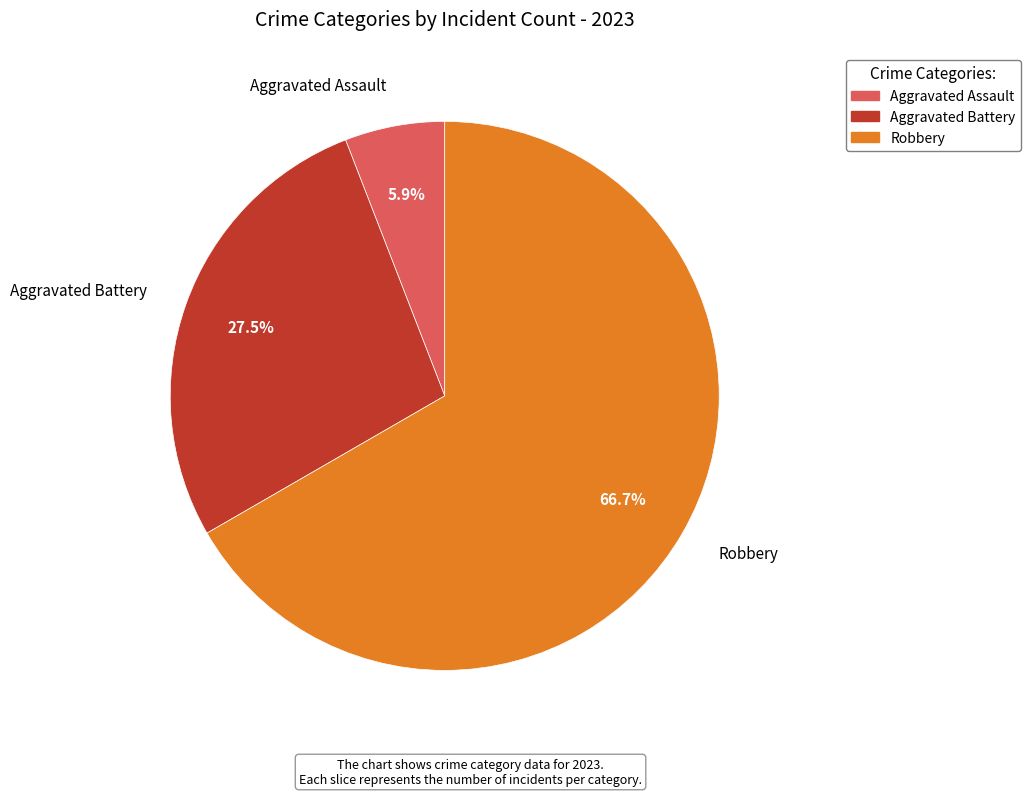

Does any single category account for the majority?

Yes